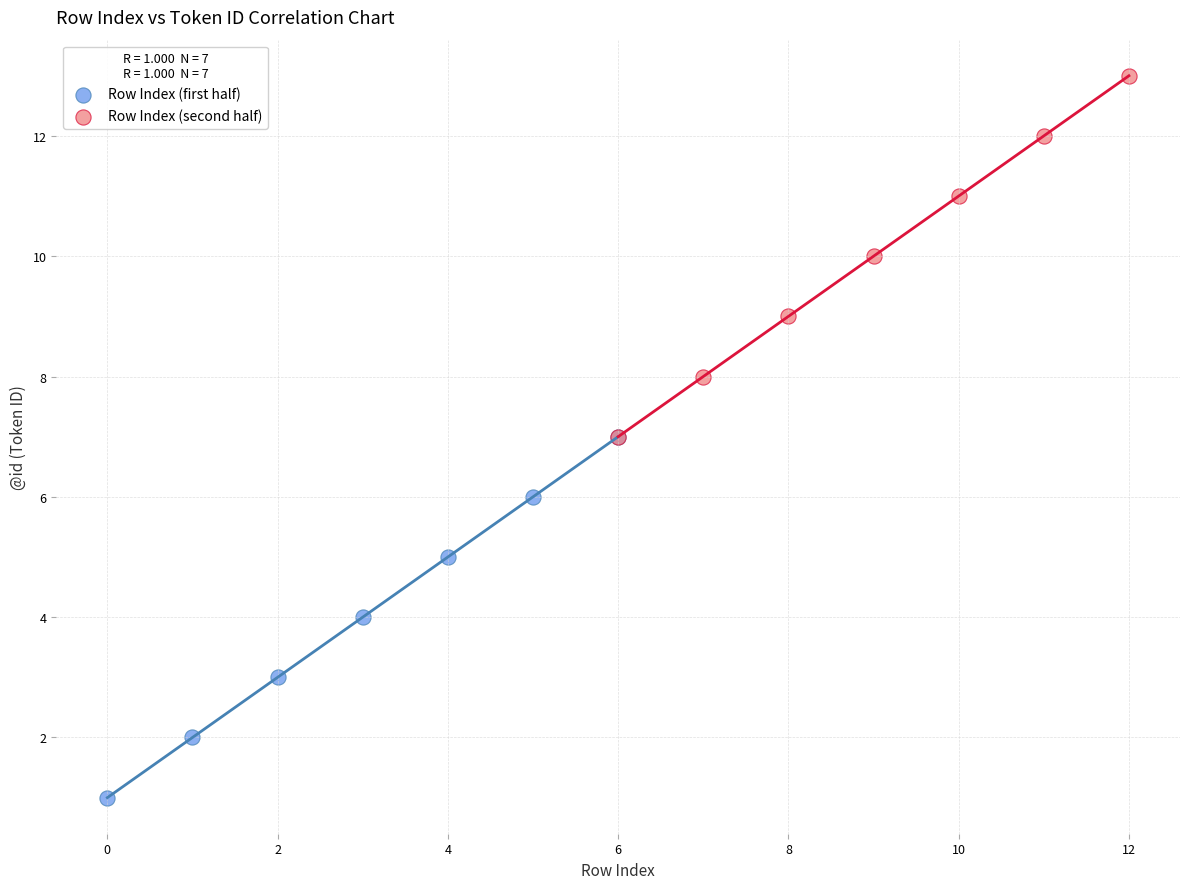

What are all the series names shown in the legend?

Row Index (first half), Row Index (second half)